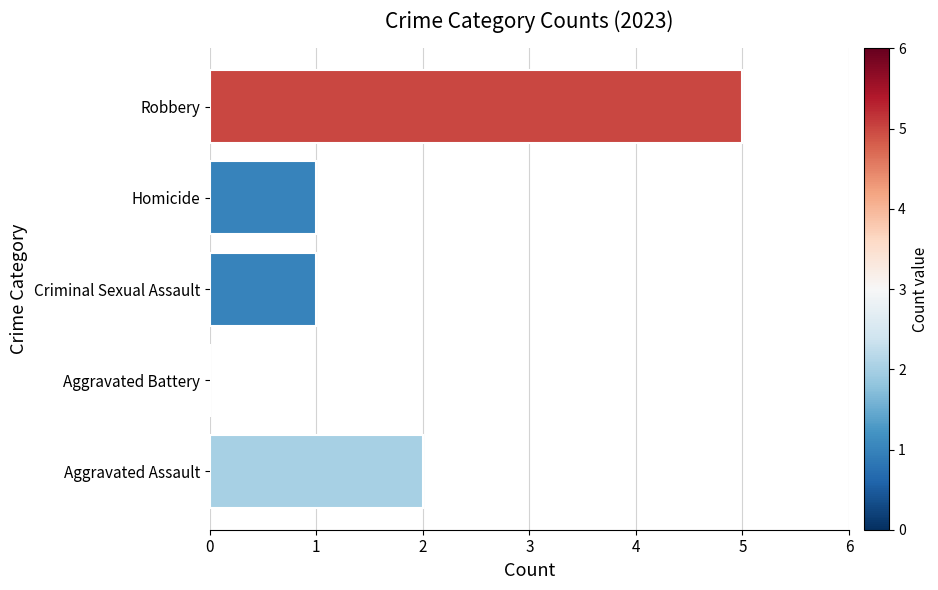

Count the values in the range 1 to 2.

3